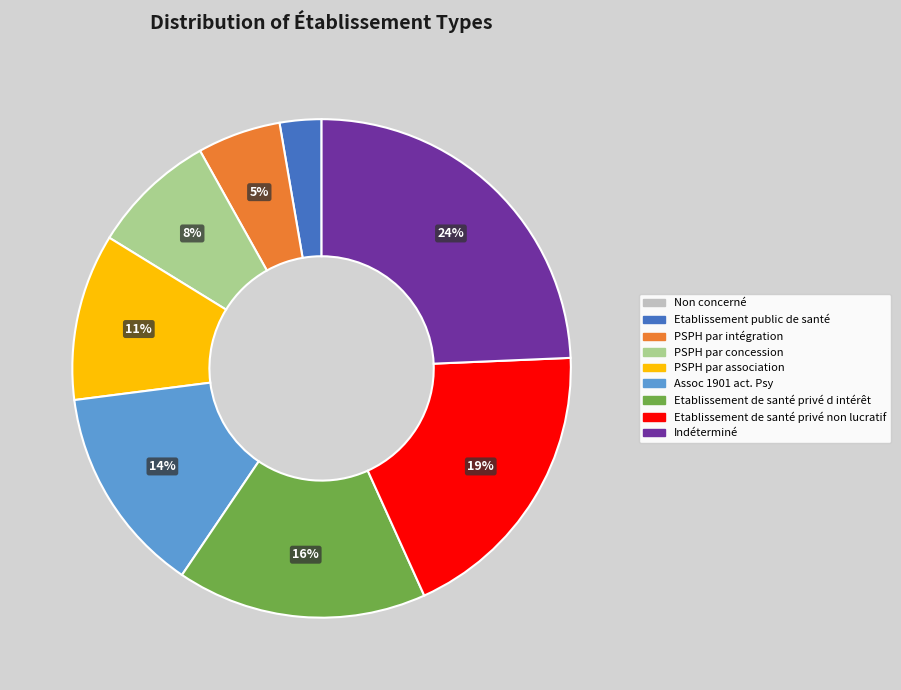

Which slice is the largest?

Indéterminé